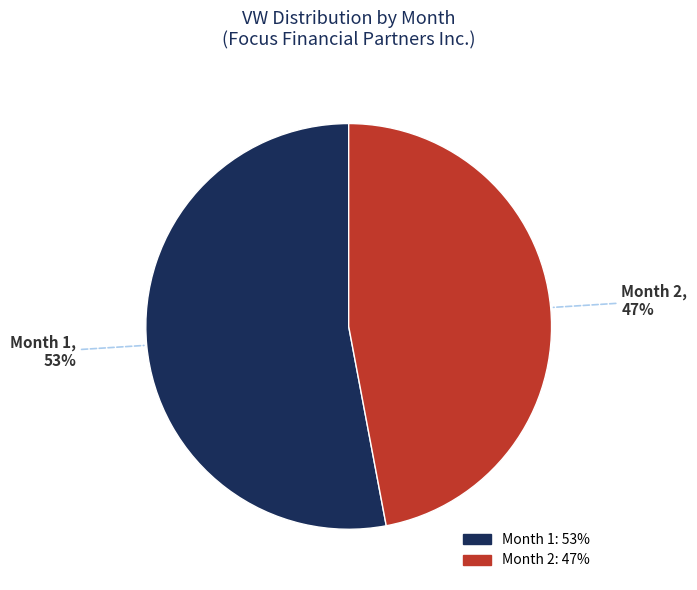

To the nearest percent, what is the average slice percentage?

50%